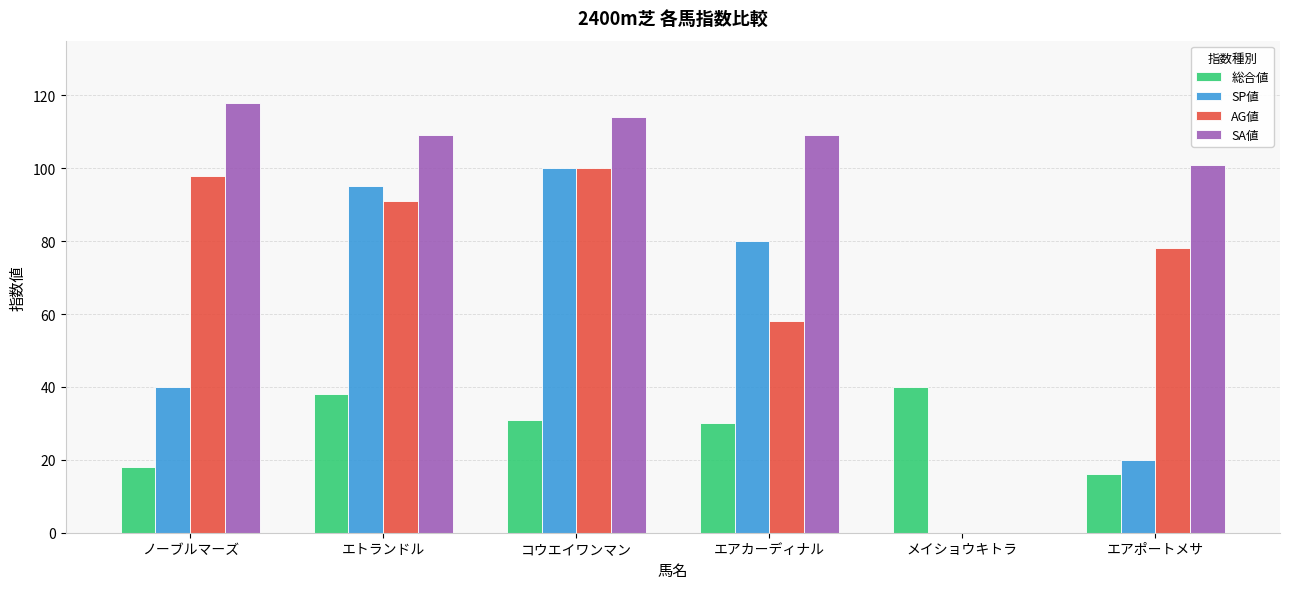

Which series has the widest spread of values?

SA値